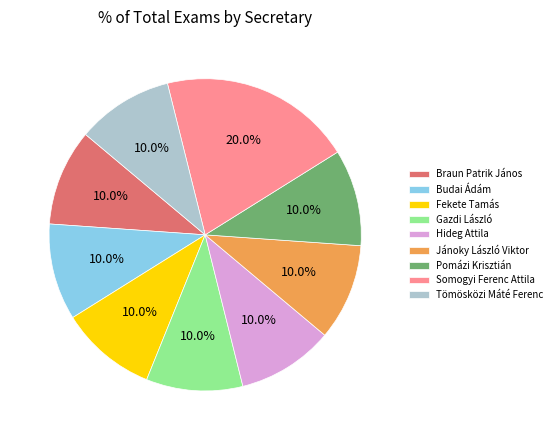

To the nearest percent, what percentage of the pie is Jánoky László Viktor?

10%